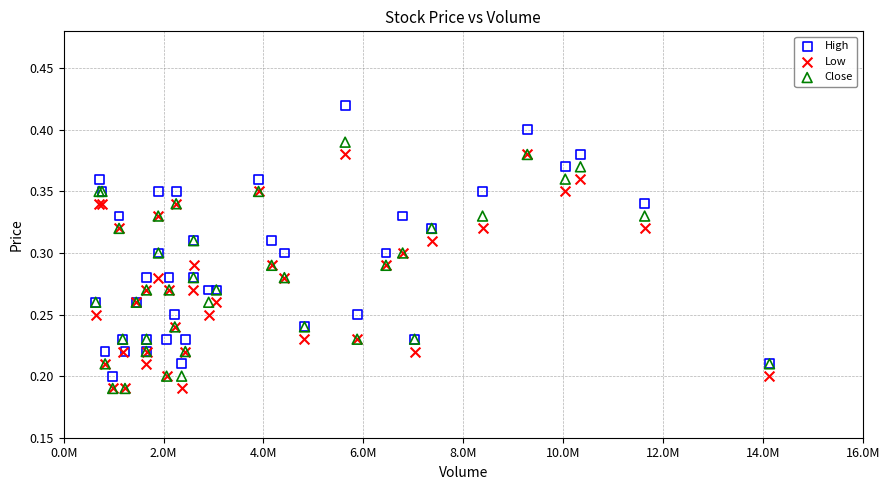

Which series reaches the maximum Y coordinate?

High